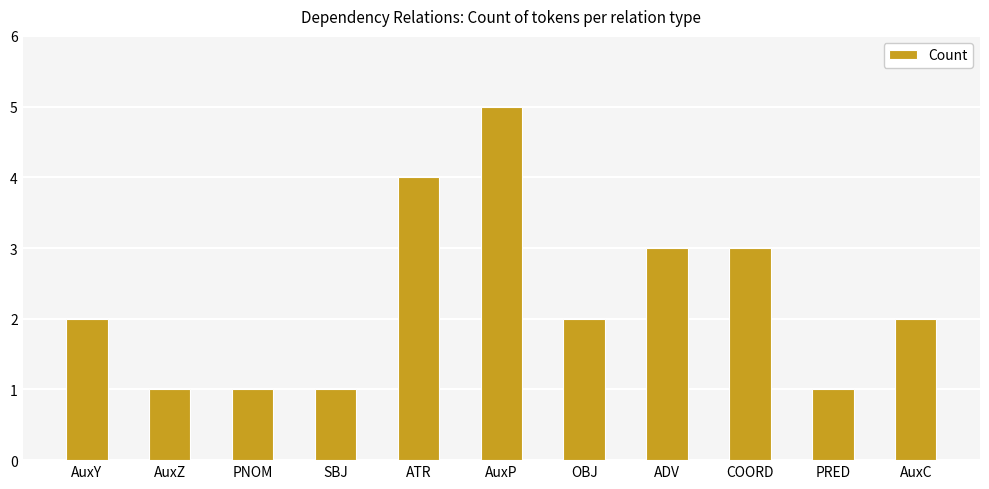

Reading left to right, list all the values displayed in this chart.

AuxY=2	AuxZ=1	PNOM=1	SBJ=1	ATR=4	AuxP=5	OBJ=2	ADV=3	COORD=3	PRED=1	AuxC=2